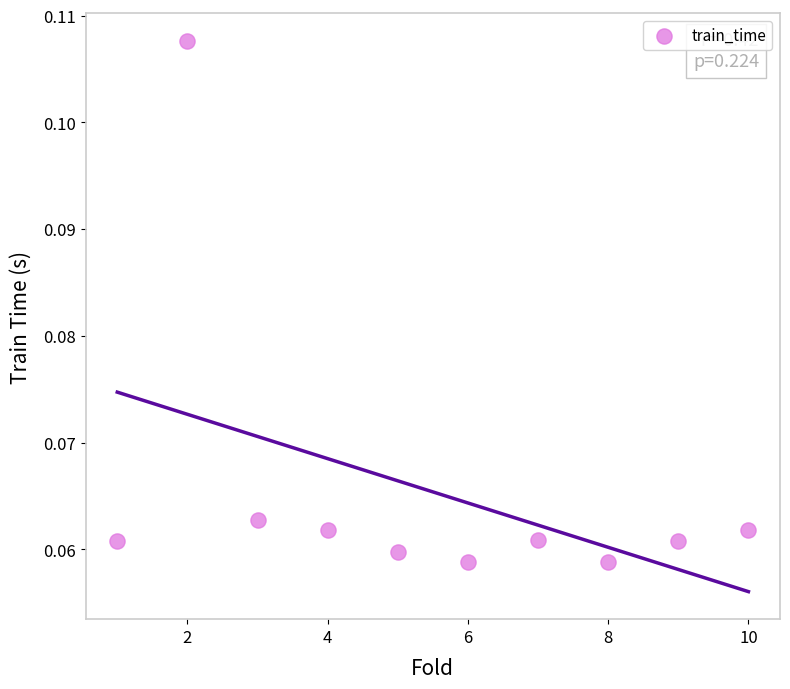

What is the average X value?

5.5